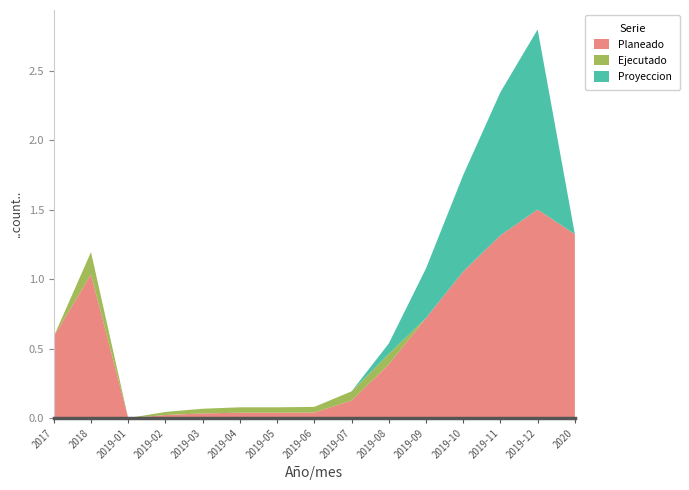

Reading right to left, extract all data points from this chart.

Planeado: 2020=1.3	2019-12=1.5	2019-11=1.3	2019-10=1.1	2019-09=0.7	2019-08=0.4	2019-07=0.1	2019-06=0.0	2019-05=0.0	2019-04=0.0	2019-03=0.0	2019-02=0.0	2019-01=0.0	2018=1.0	2017=0.6
Ejecutado: 2020=0.0	2019-12=0.0	2019-11=0.0	2019-10=0.0	2019-09=0.0	2019-08=0.1	2019-07=0.1	2019-06=0.0	2019-05=0.0	2019-04=0.0	2019-03=0.0	2019-02=0.0	2019-01=0.0	2018=0.2	2017=0.0
Proyeccion: 2020=0.0	2019-12=1.3	2019-11=1.0	2019-10=0.7	2019-09=0.4	2019-08=0.1	2019-07=0.0	2019-06=0.0	2019-05=0.0	2019-04=0.0	2019-03=0.0	2019-02=0.0	2019-01=0.0	2018=0.0	2017=0.0